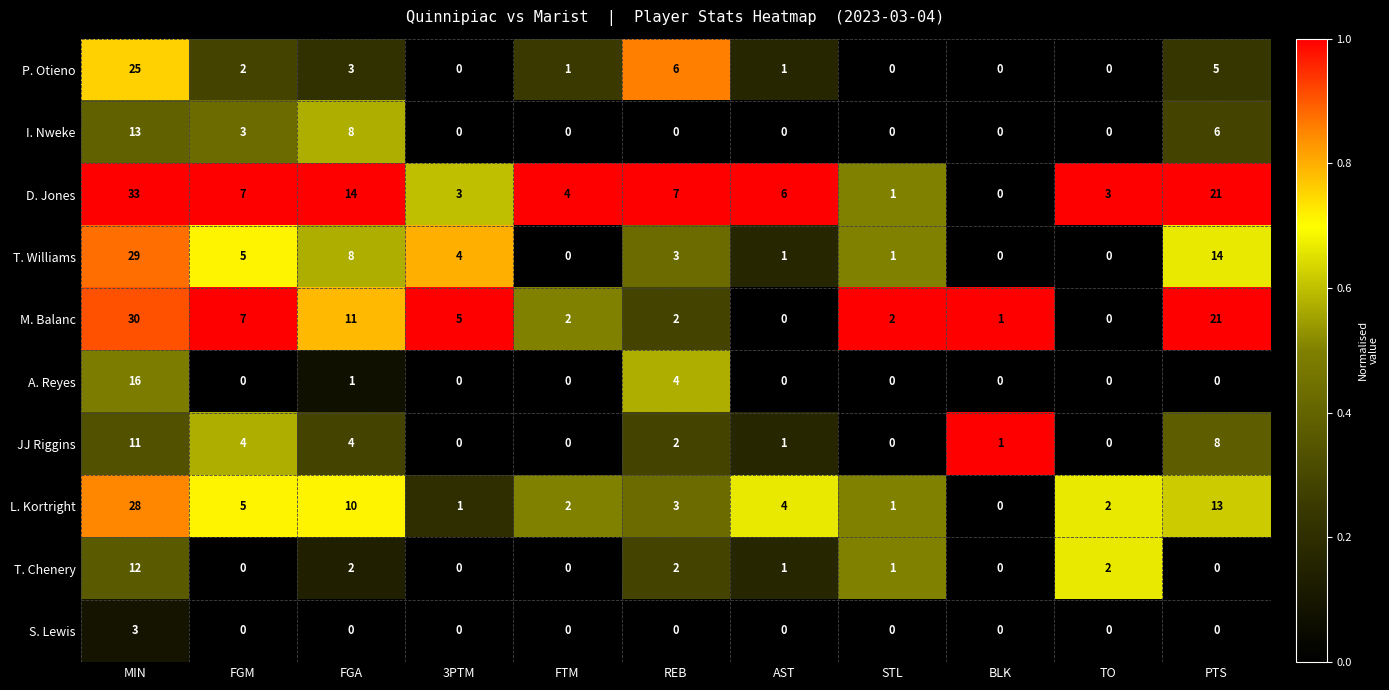

What is the sum of all D. Jones values?

99